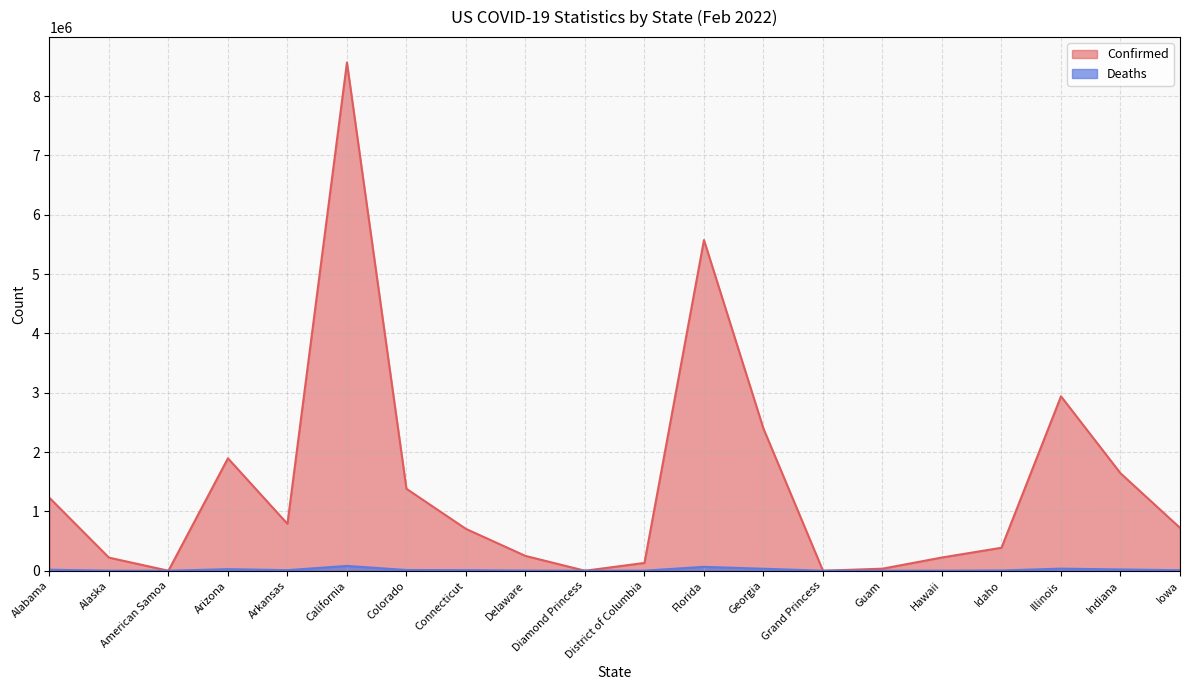

True or false: Confirmed and Deaths intersect in this chart.

False